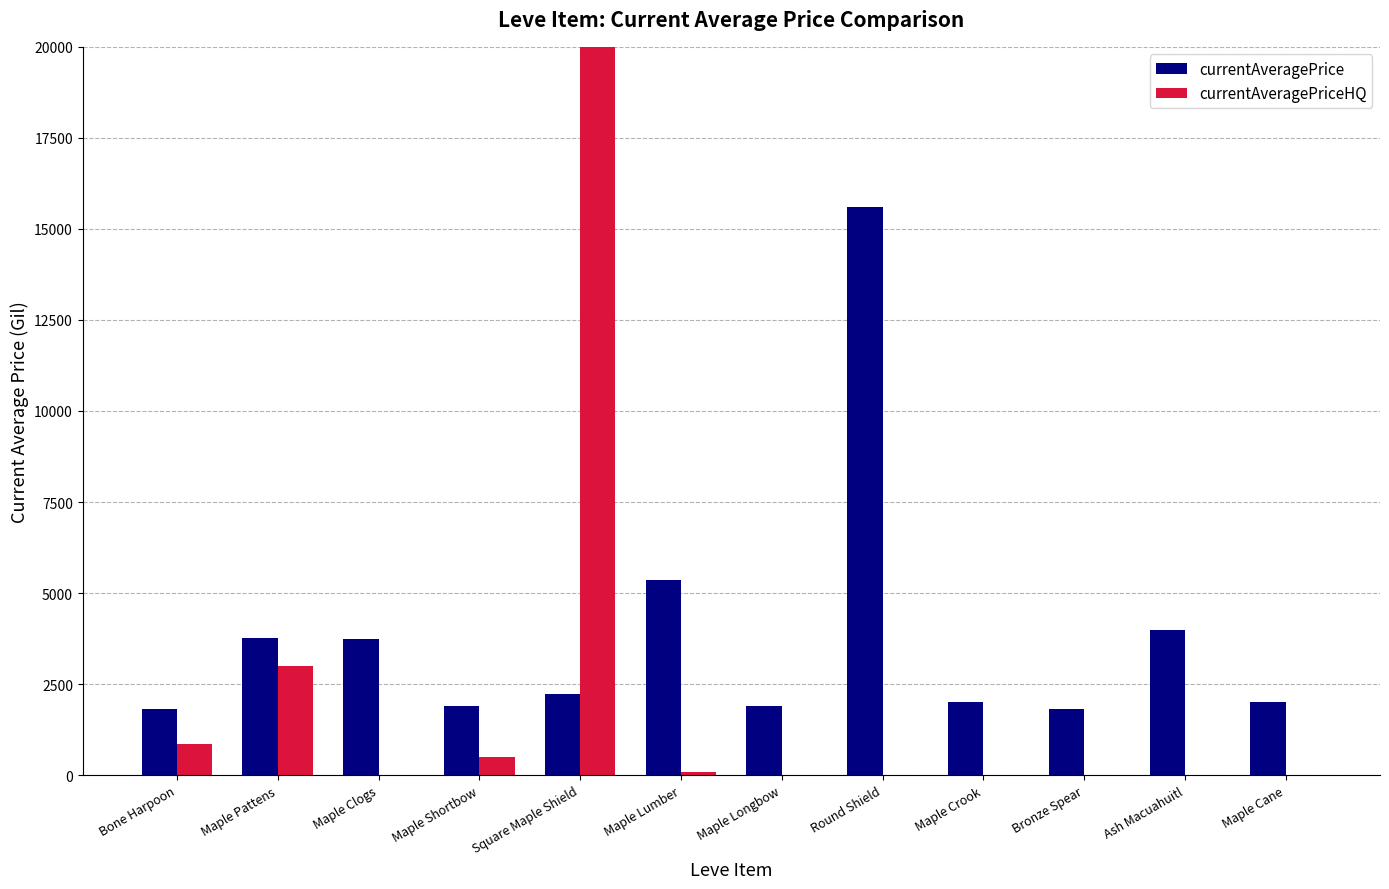

Between Maple Pattens and Square Maple Shield, which series saw the biggest shift?

currentAveragePriceHQ